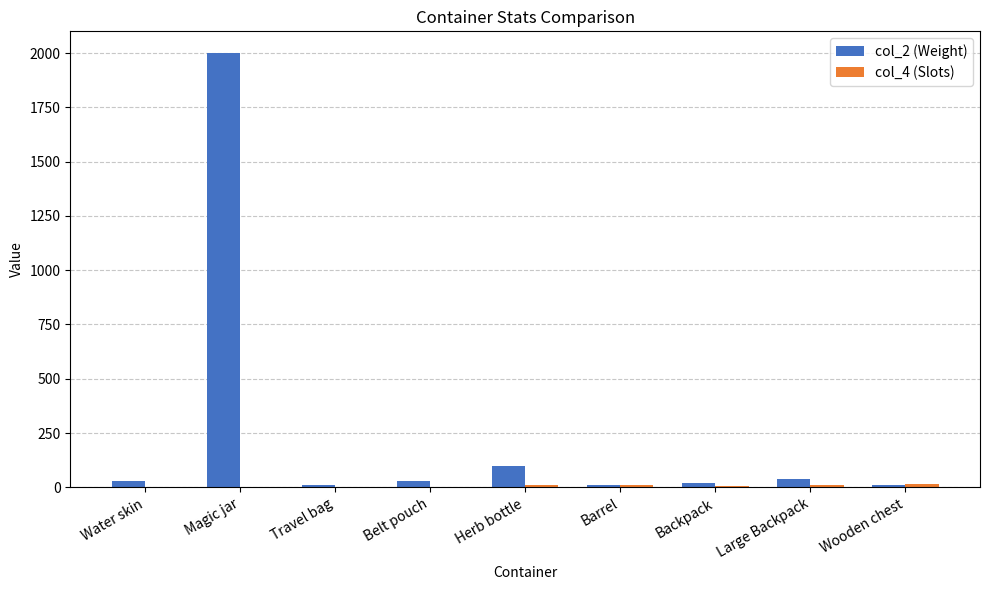

Which category has the highest value across all series?

Magic jar